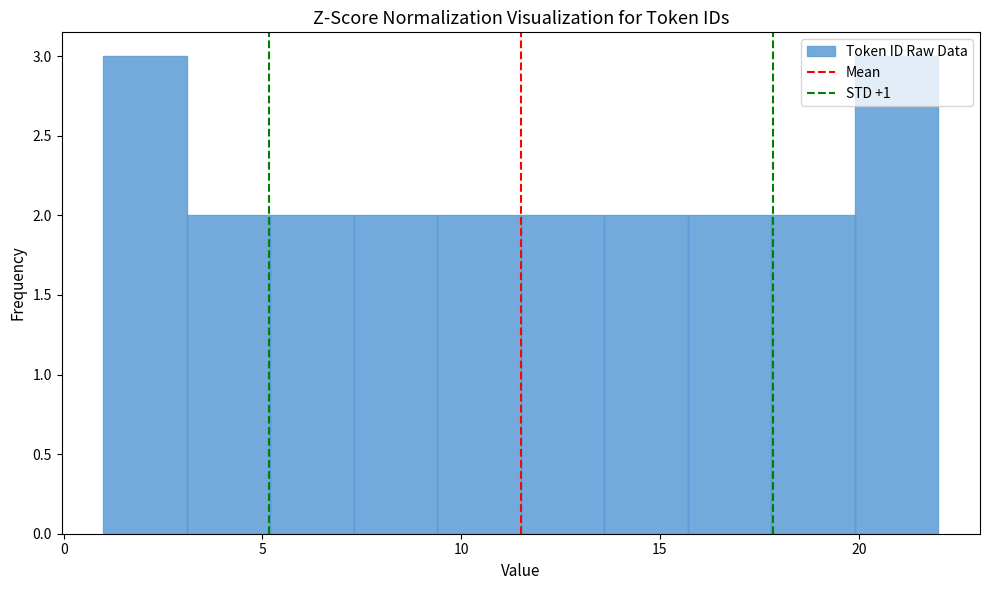

How tall is the bar that spans 1.0 to 3.1 on the x-axis? Neither the bar edges nor the heights are printed on the chart, so give them approximately, as read against the axes.

3